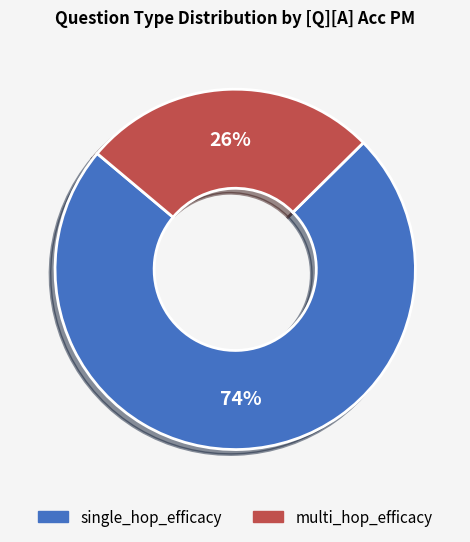

True or false: multi_hop_efficacy accounts for 57% of the total.

False